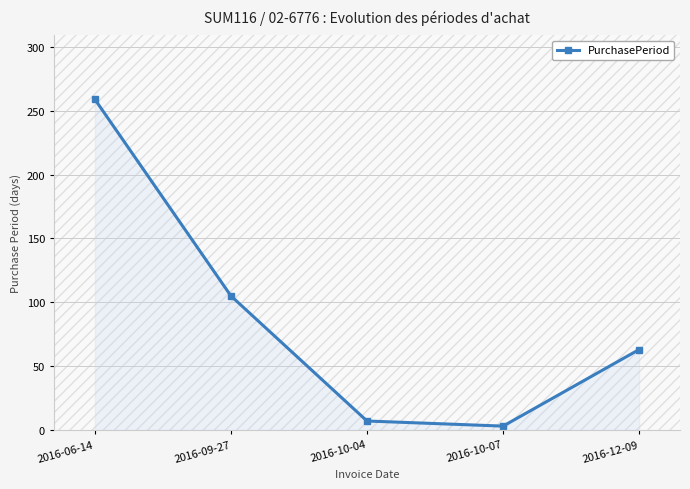

How many points are lower than both their immediate neighbors (excluding endpoints)?

1